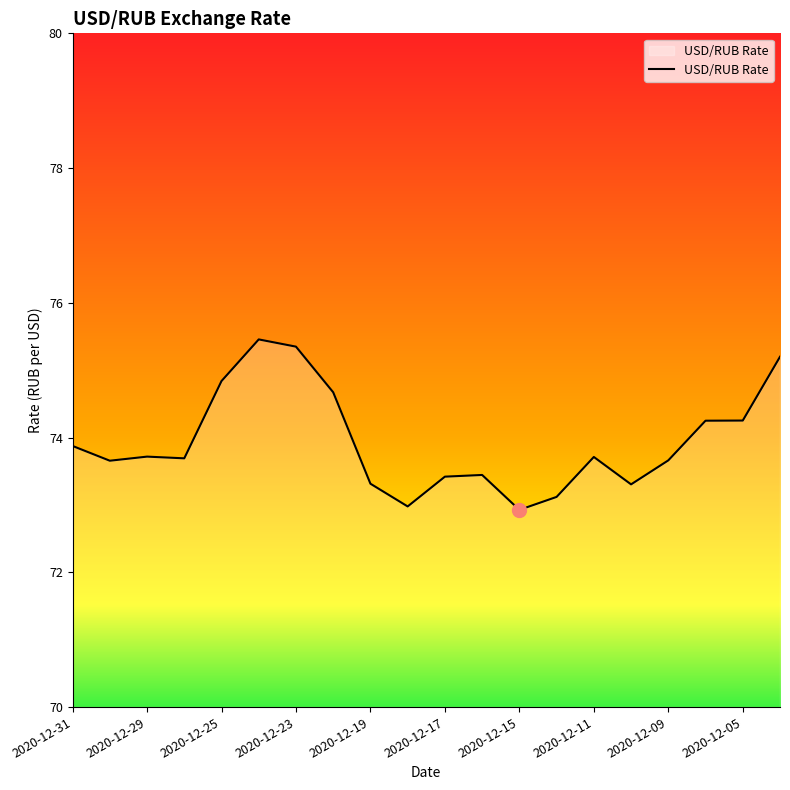

What is the difference between the maximum and minimum values?

2.5